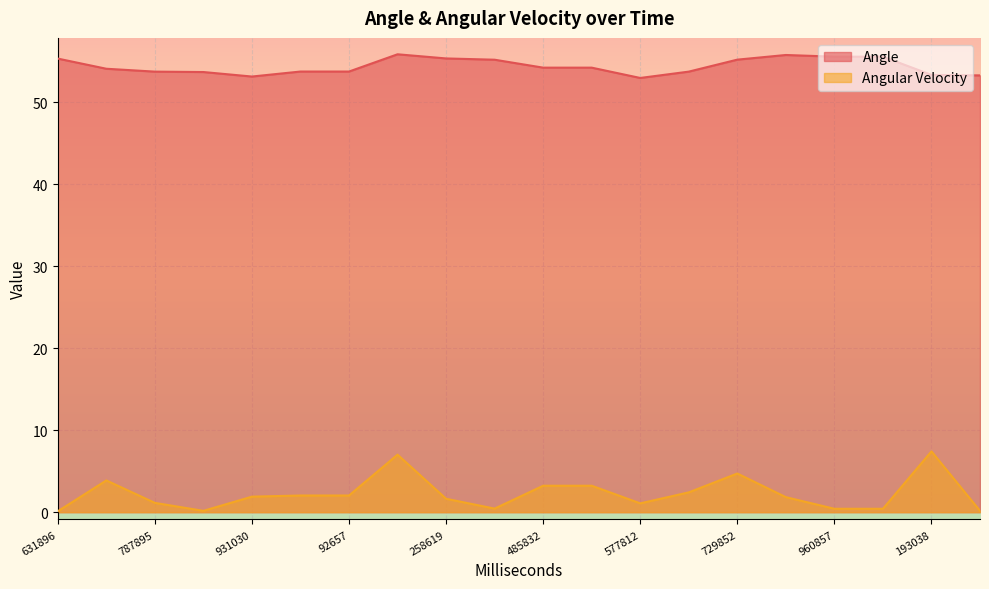

What is the label of the 14th point from the right?

92657